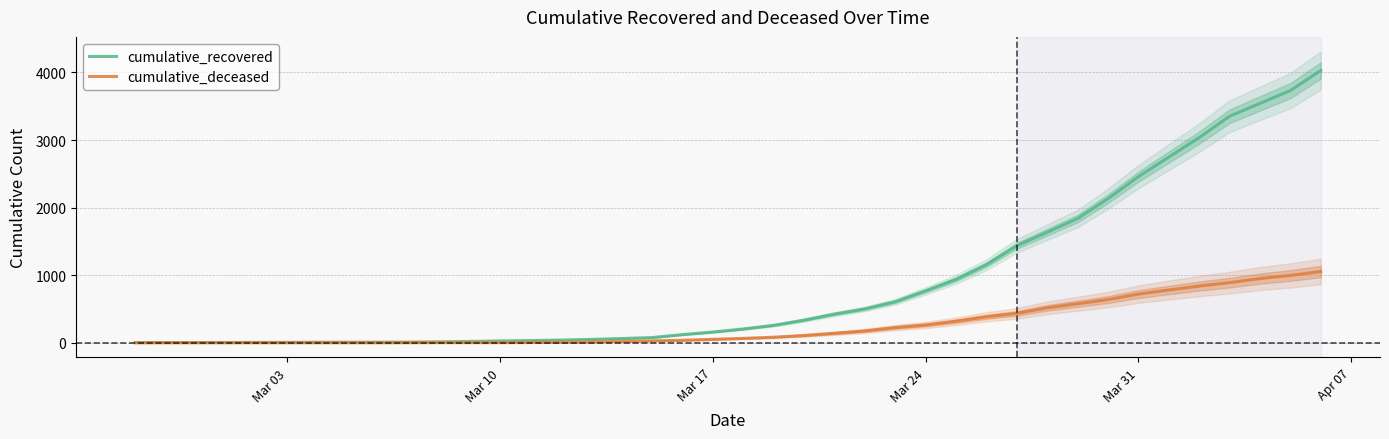

What is the highest value of the cumulative_deceased series?

1054